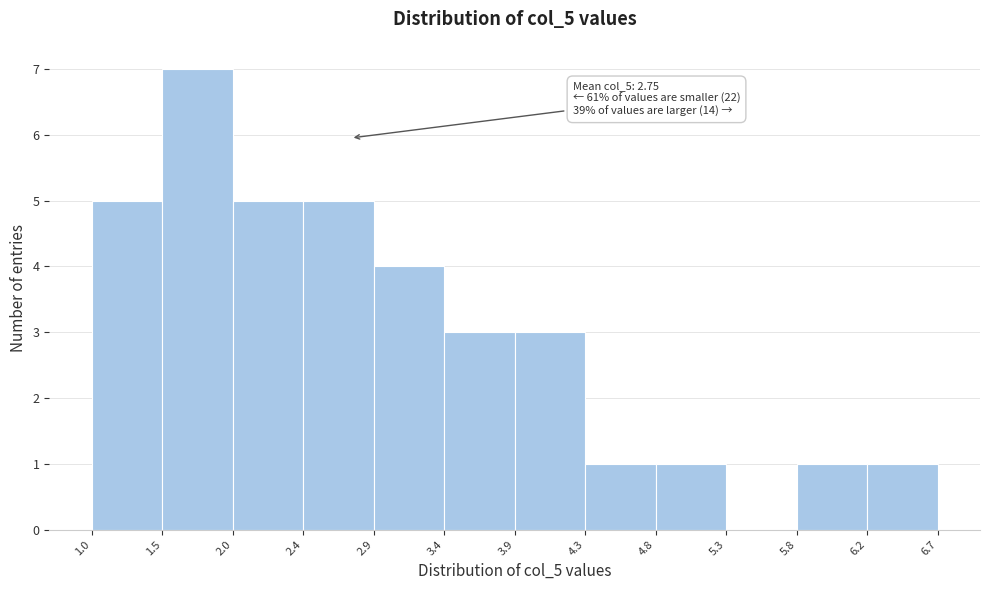

Which range on the x-axis has the tallest bar?

1.5 to 2.0